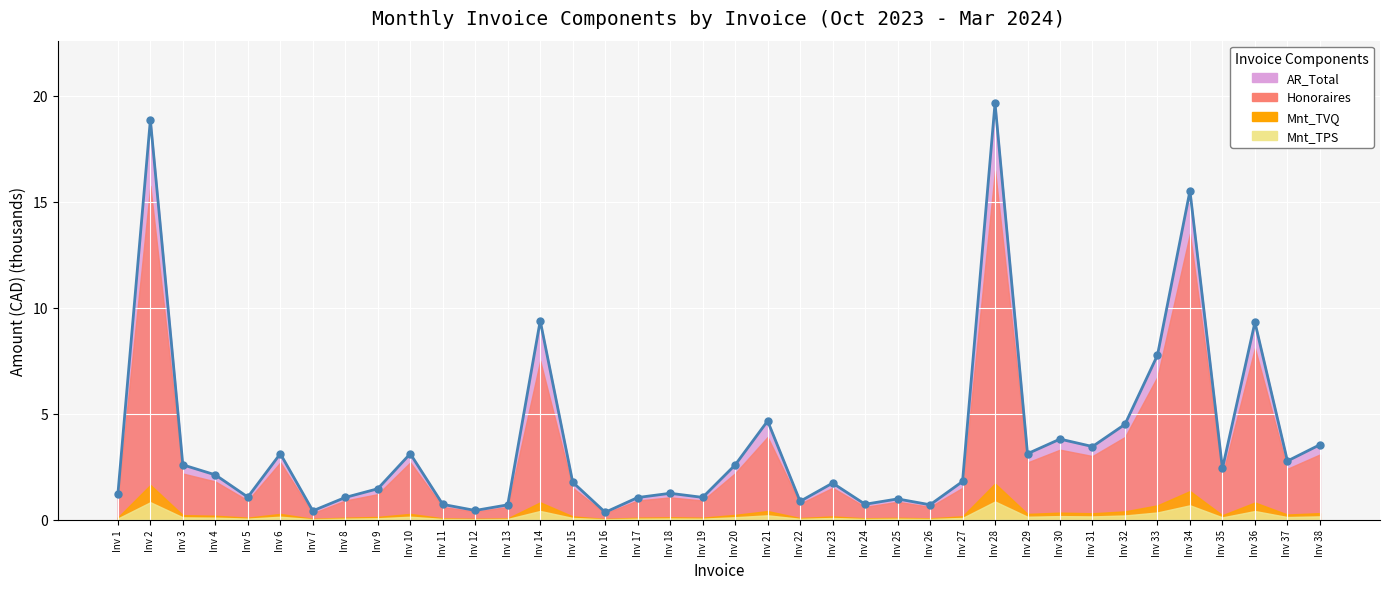

What is the difference between the maximum and minimum values?

19.3